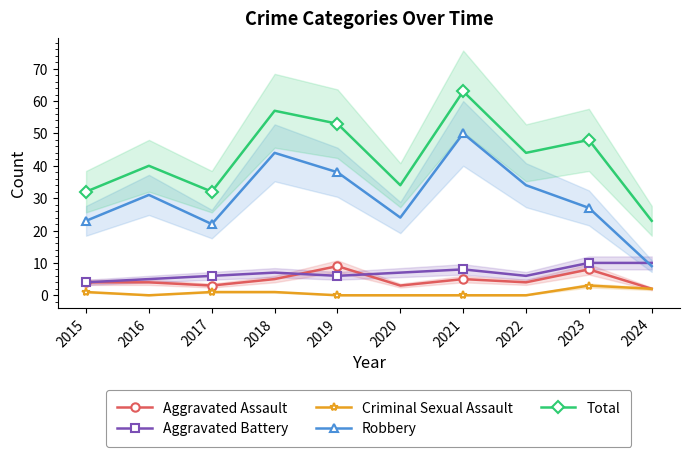

How many lines are shown in the chart?

5